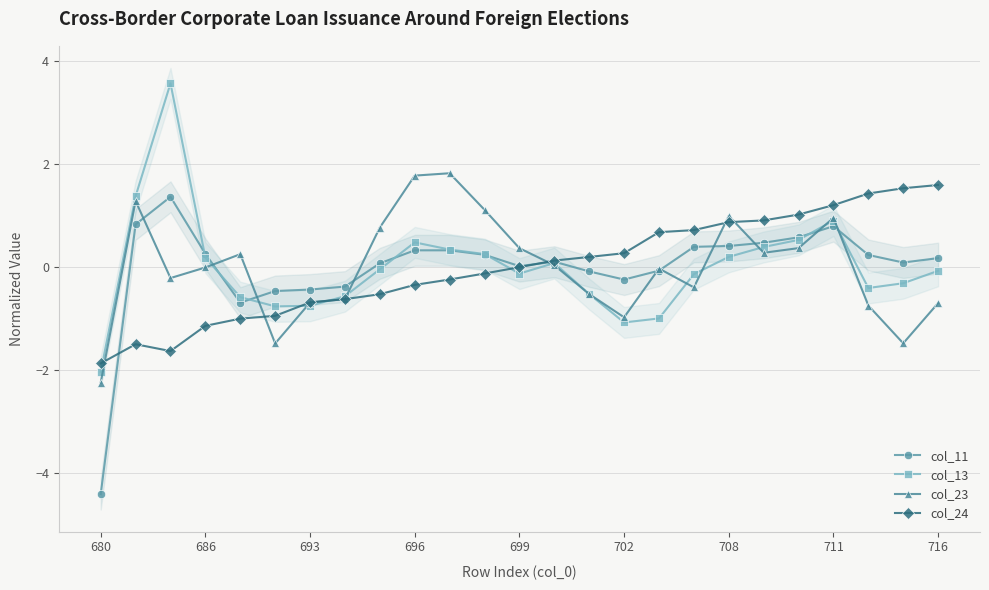

Which series has the largest total across all categories?

col_11